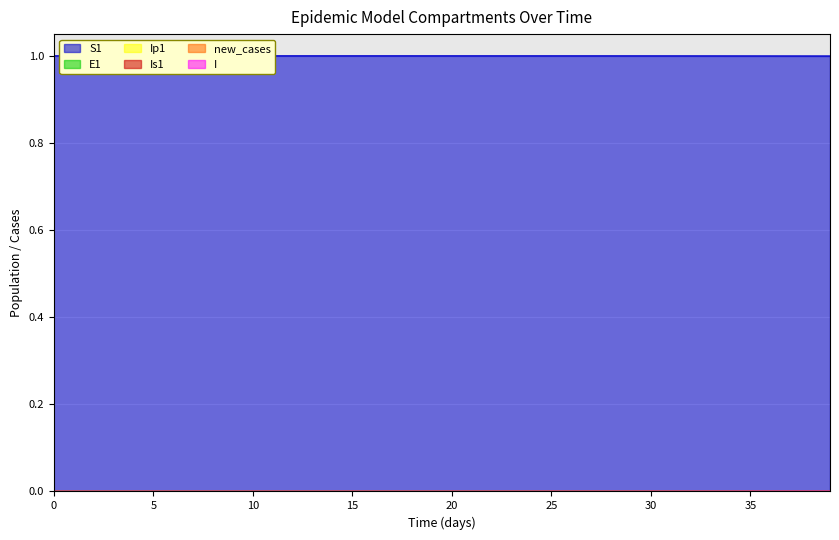

True or false: Ip1 and E1 intersect in this chart.

False